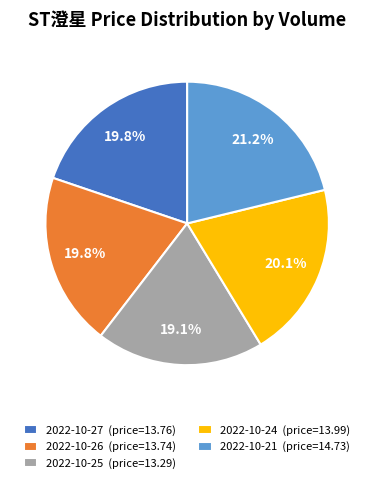

Which category has the smallest portion of the pie?

2022-10-25 (price=13.29)